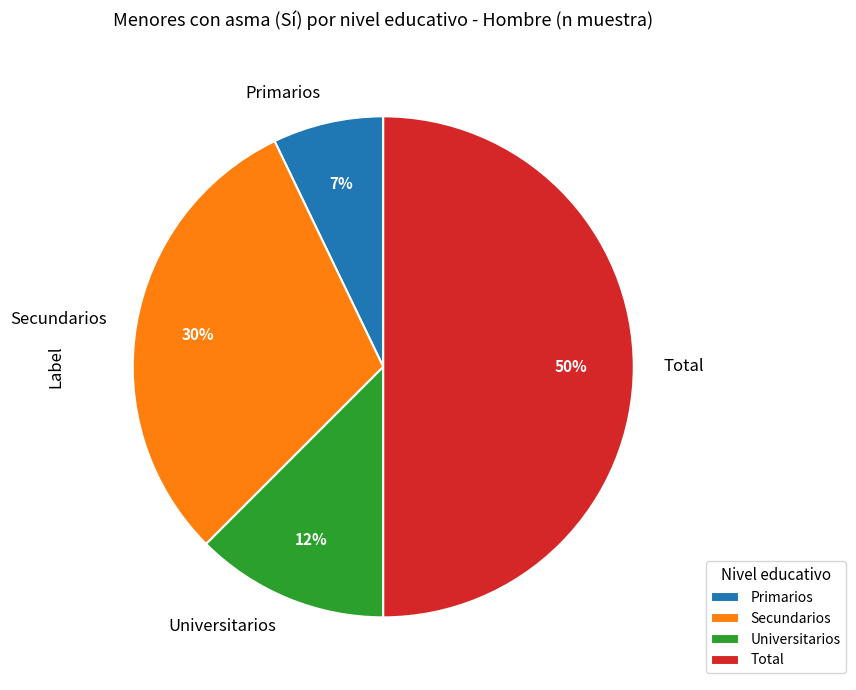

To the nearest percent, what is the difference between the largest and smallest slice percentages?

43%